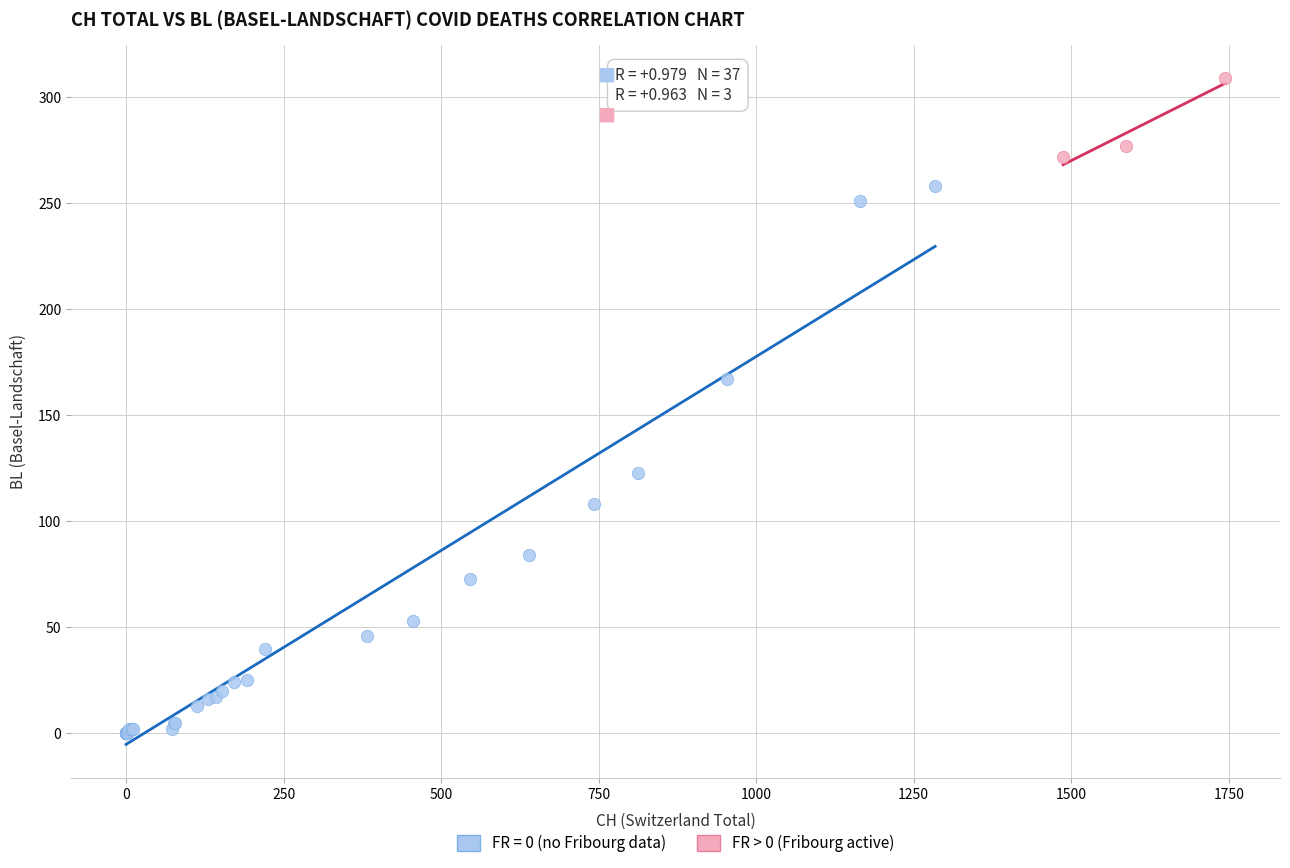

Which series has the widest spread of Y values?

FR = 0 (no Fribourg data)